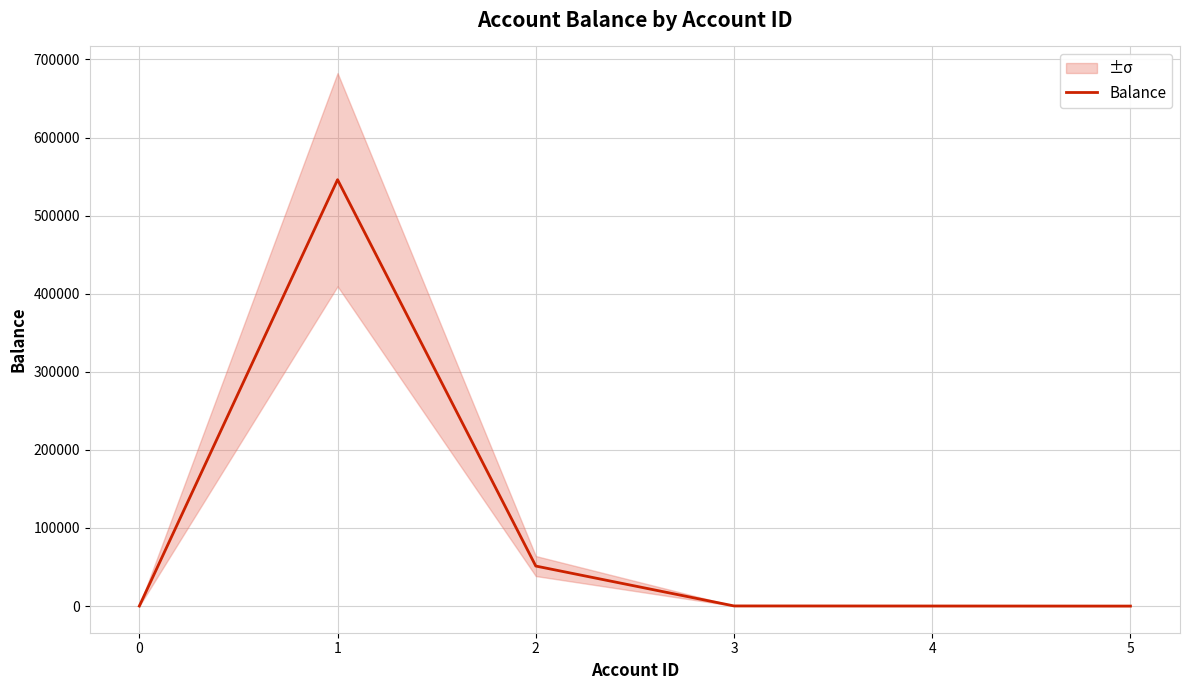

True or false: the data has more than 1 interior local peaks.

False